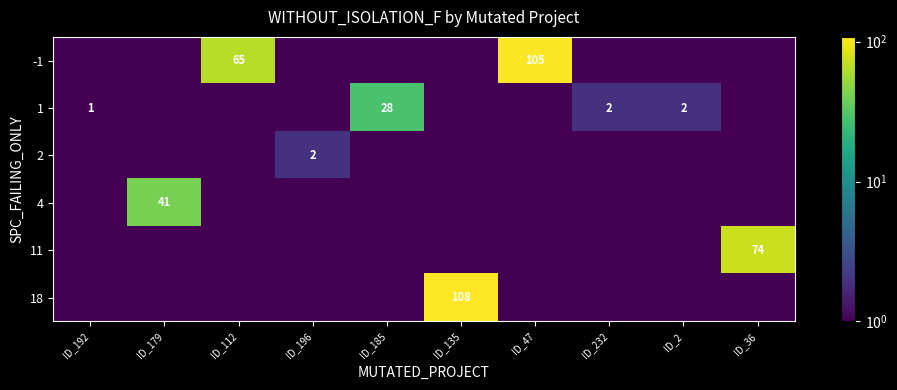

Count the number of categories in the chart.

10